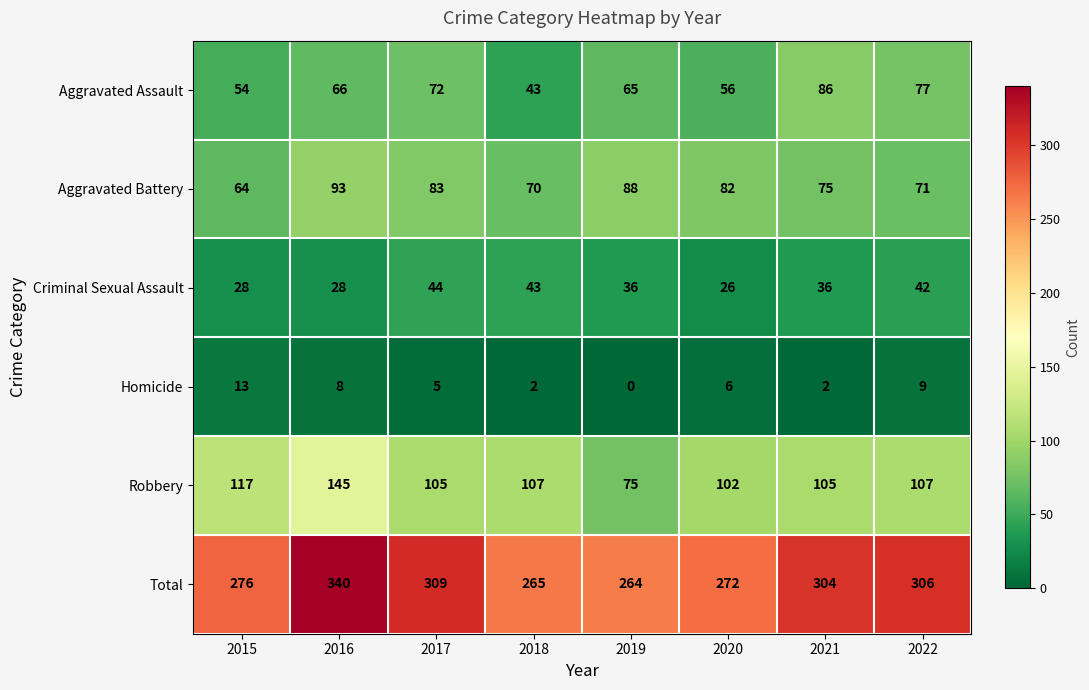

Is it true that Homicide equals 5 at 2017?

True